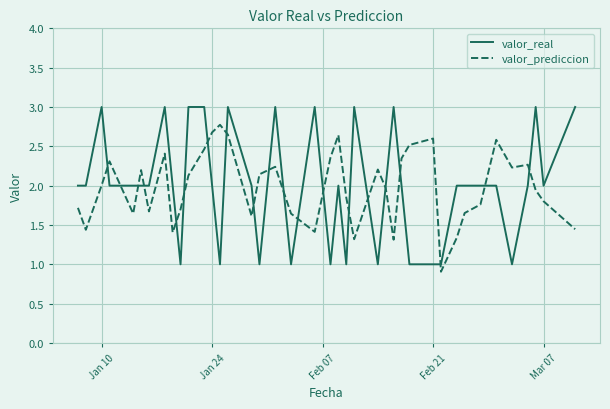

Rank the series by their maximum value, from highest to lowest.

valor_real, valor_prediccion